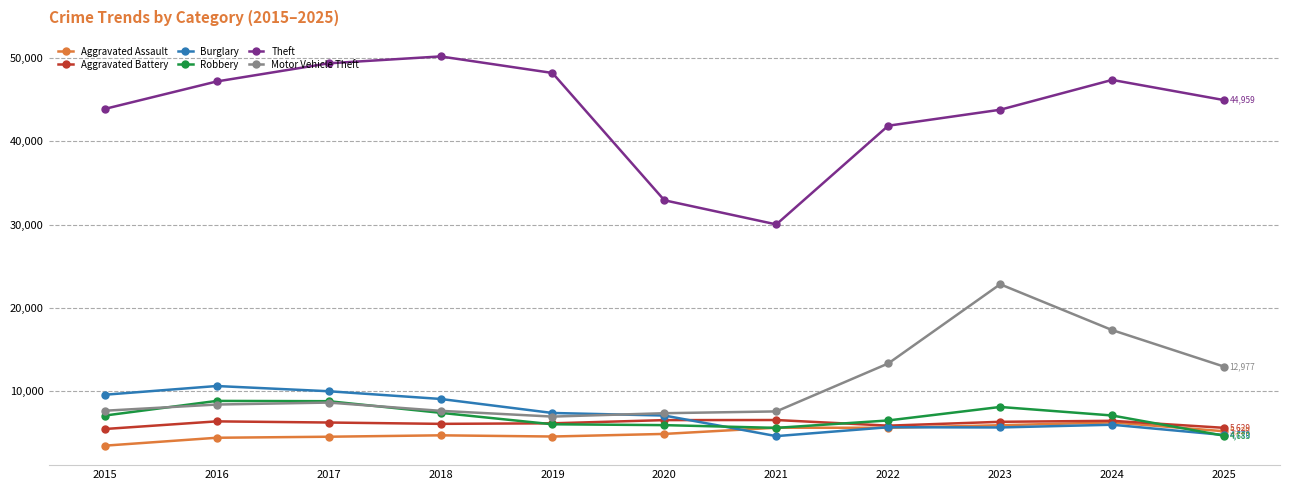

True or false: Theft has more than 0 interior local peaks.

True